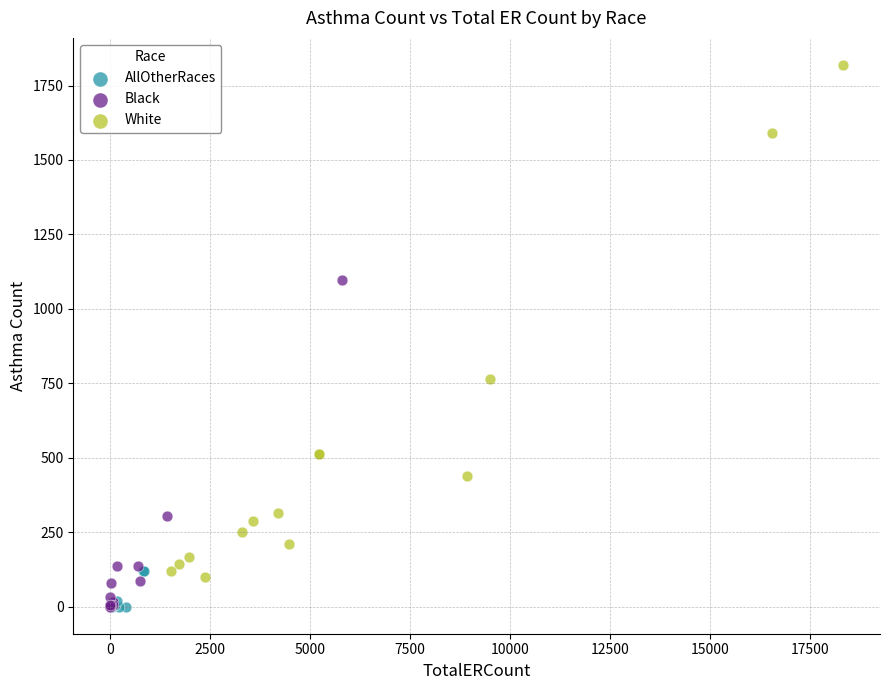

Which series reaches the maximum Y coordinate?

White